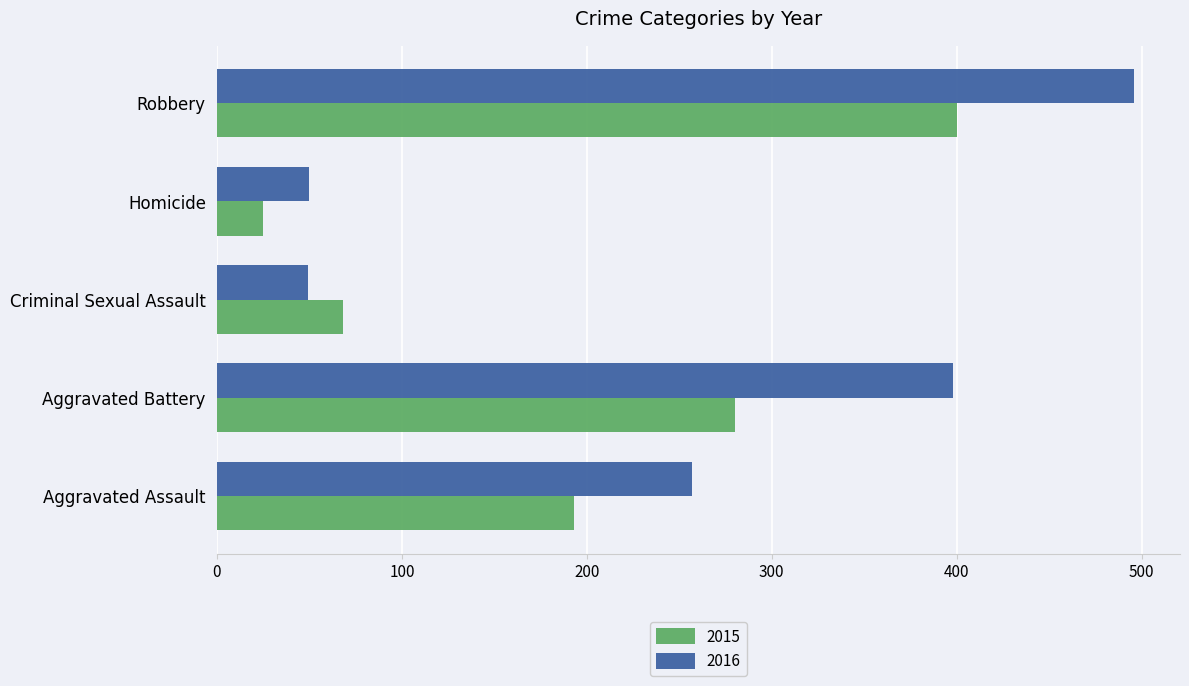

Which series has the largest range (max minus min)?

2016